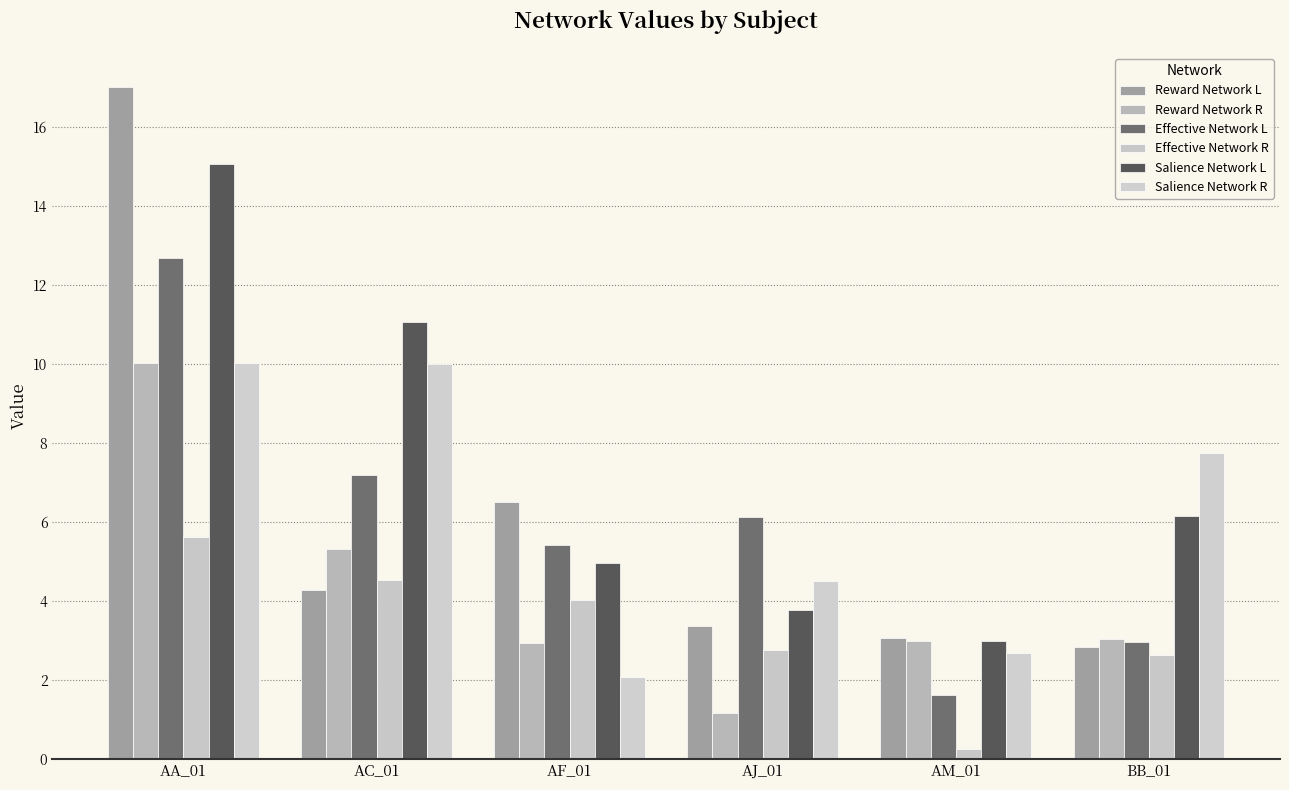

What is the difference between the second highest and minimum values in the Reward Network R series?

4.2